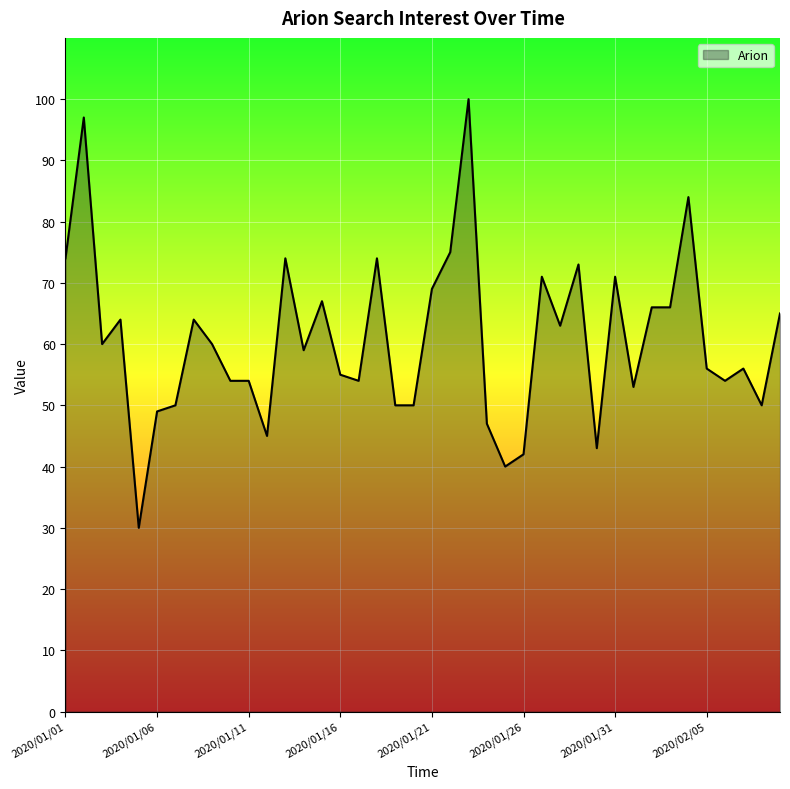

What is the smallest value displayed?

30